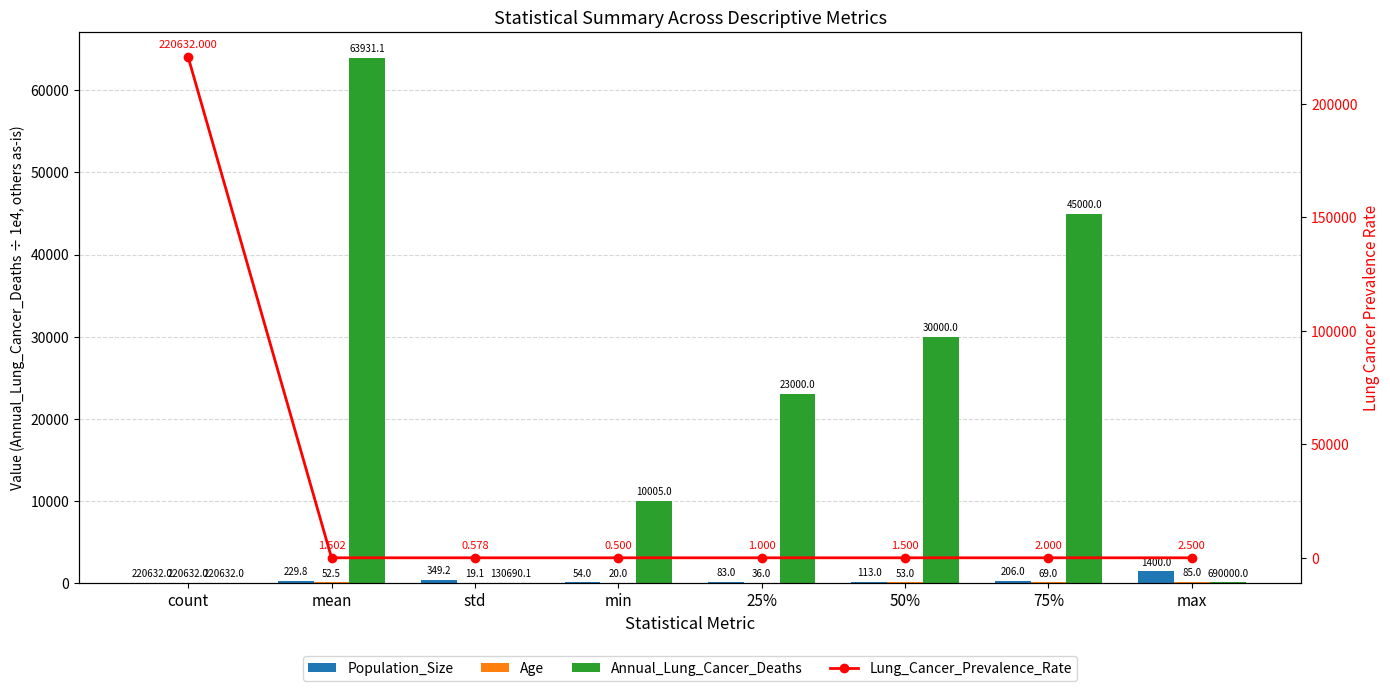

Which series has the largest total across all categories?

Lung_Cancer_Prevalence_Rate